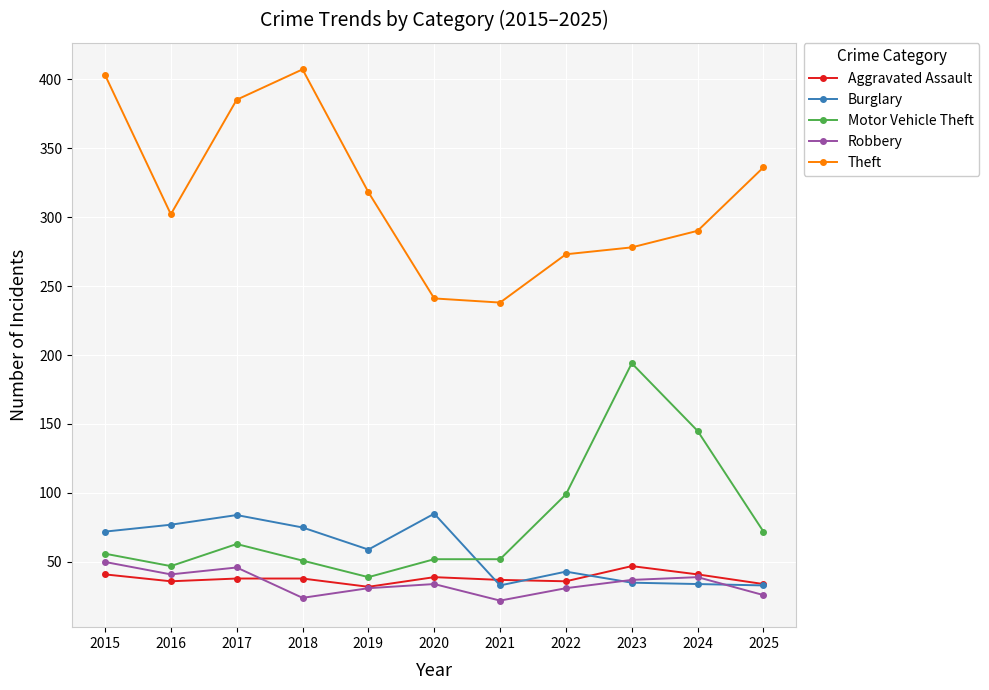

True or false: Robbery has more than 2 interior local peaks.

True